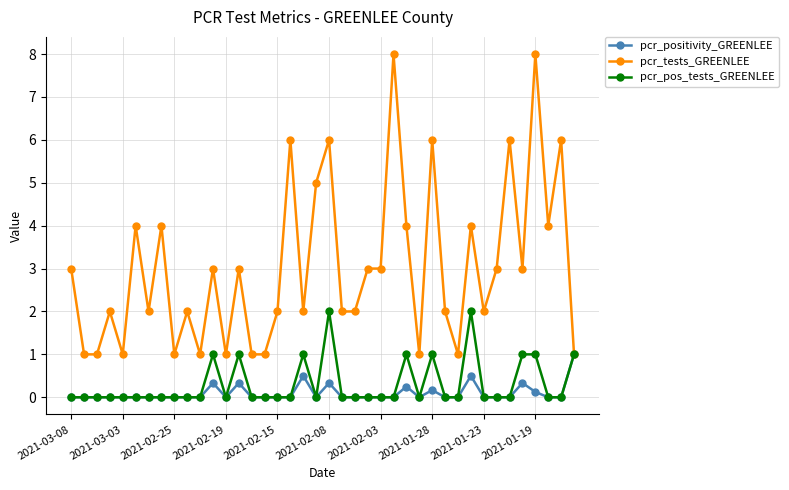

What is the highest value of the pcr_positivity_GREENLEE series?

1.0